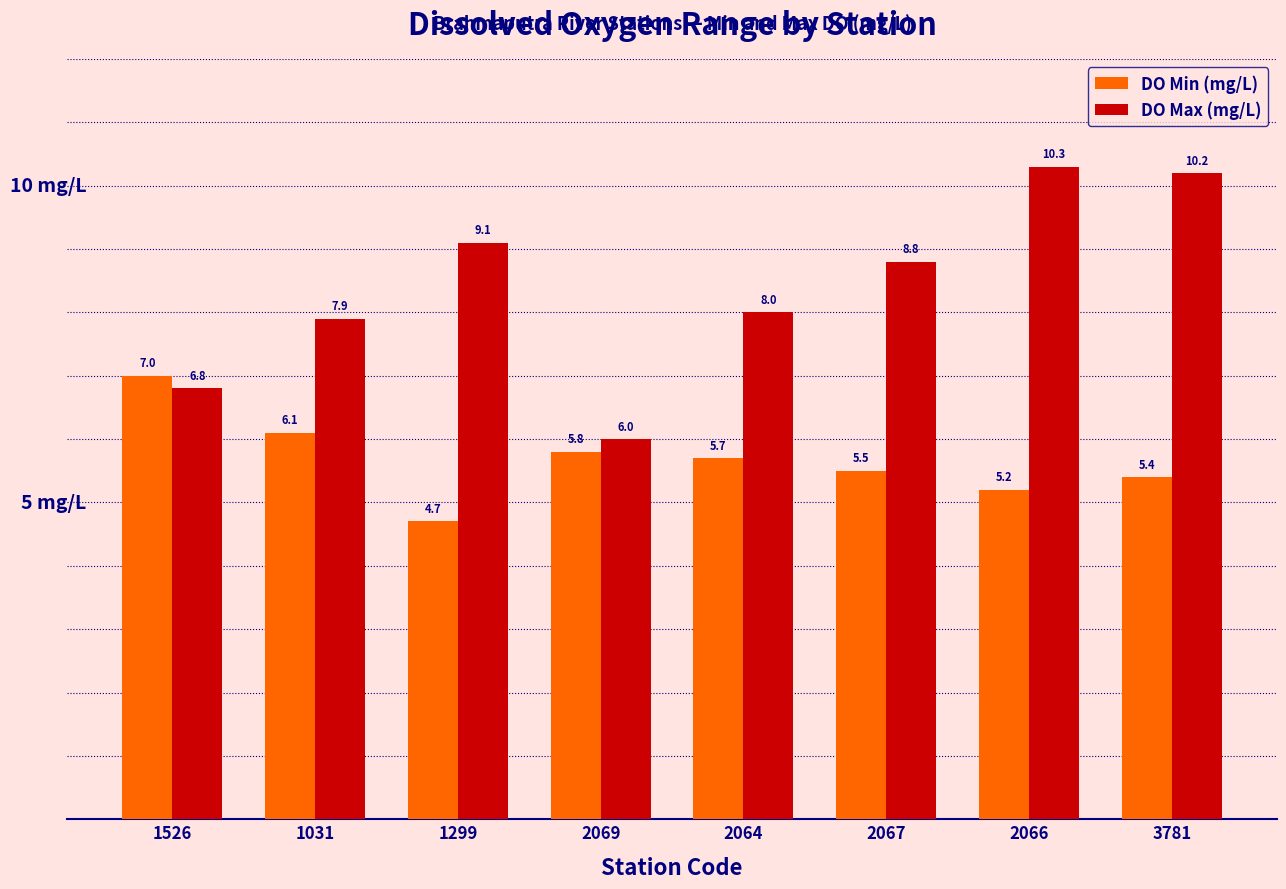

Rank the series by their maximum value, from lowest to highest.

DO Min (mg/L), DO Max (mg/L)